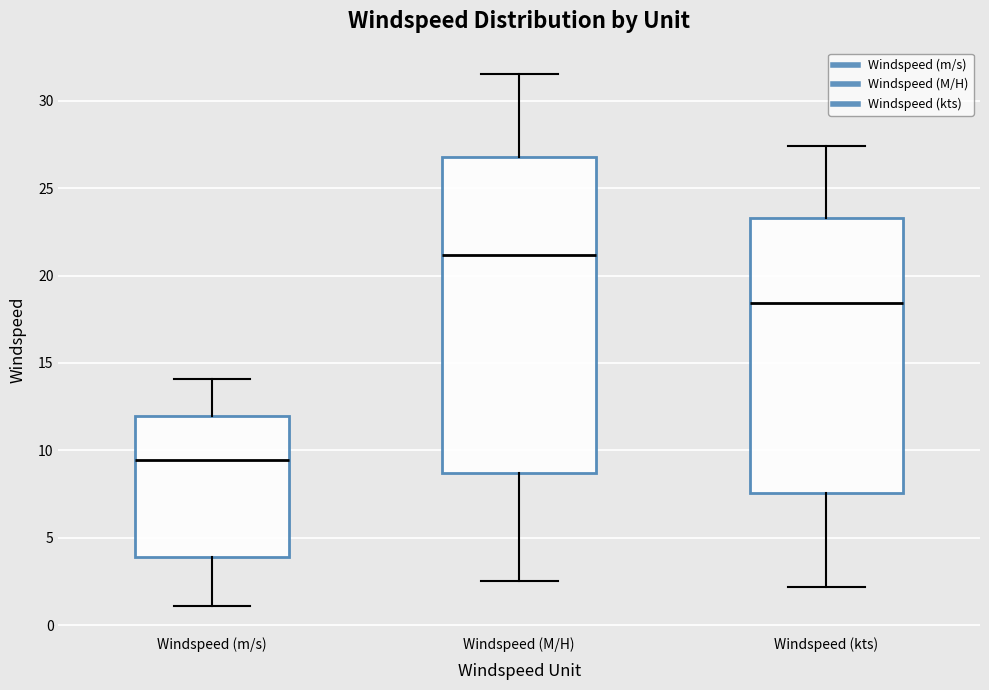

Where is the upper edge of the box for Windspeed (M/H) on the y-axis? The values are not printed on the chart, so give them approximately, as read against the axis.

27.0